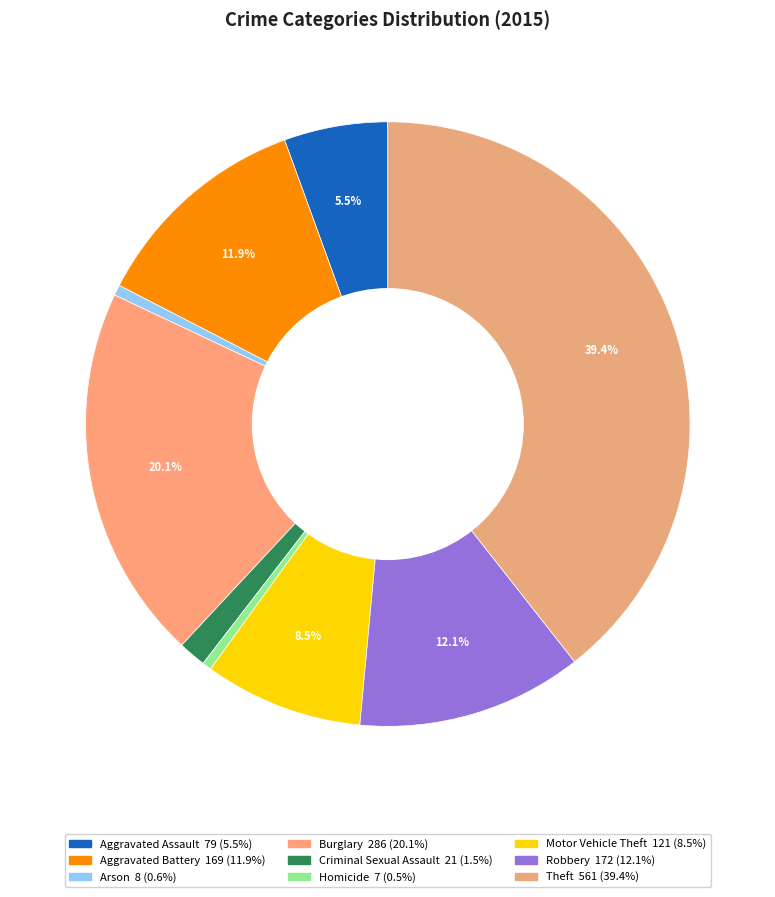

Rank the categories by value from highest to lowest.

Theft, Burglary, Robbery, Aggravated Battery, Motor Vehicle Theft, Aggravated Assault, Criminal Sexual Assault, Arson, Homicide